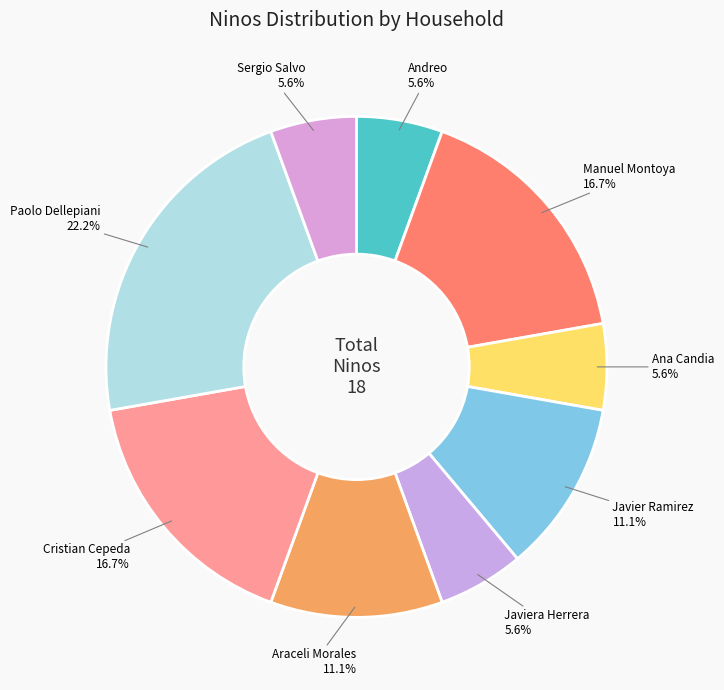

How many slices are in this pie chart?

9